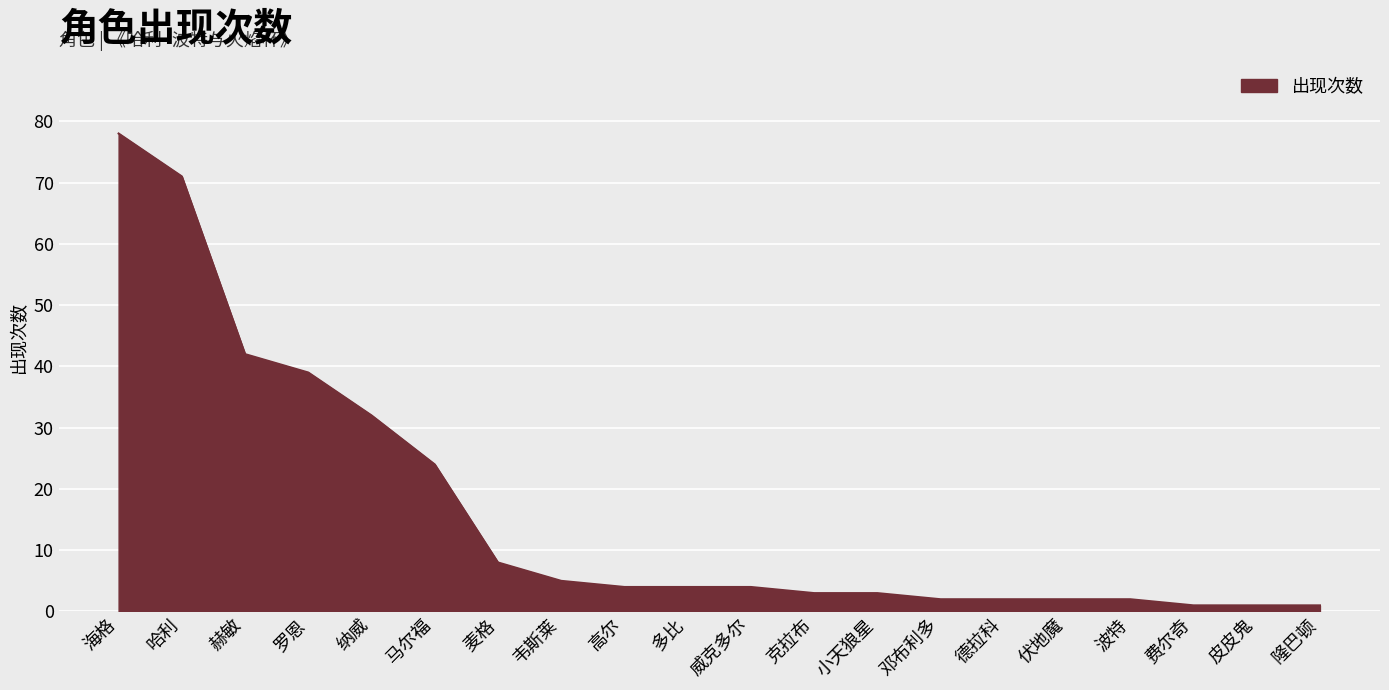

True or false: the data shows 18 at 纳威.

False